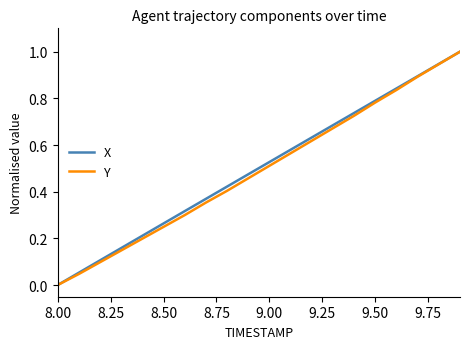

What is the maximum value for Y?

1.0